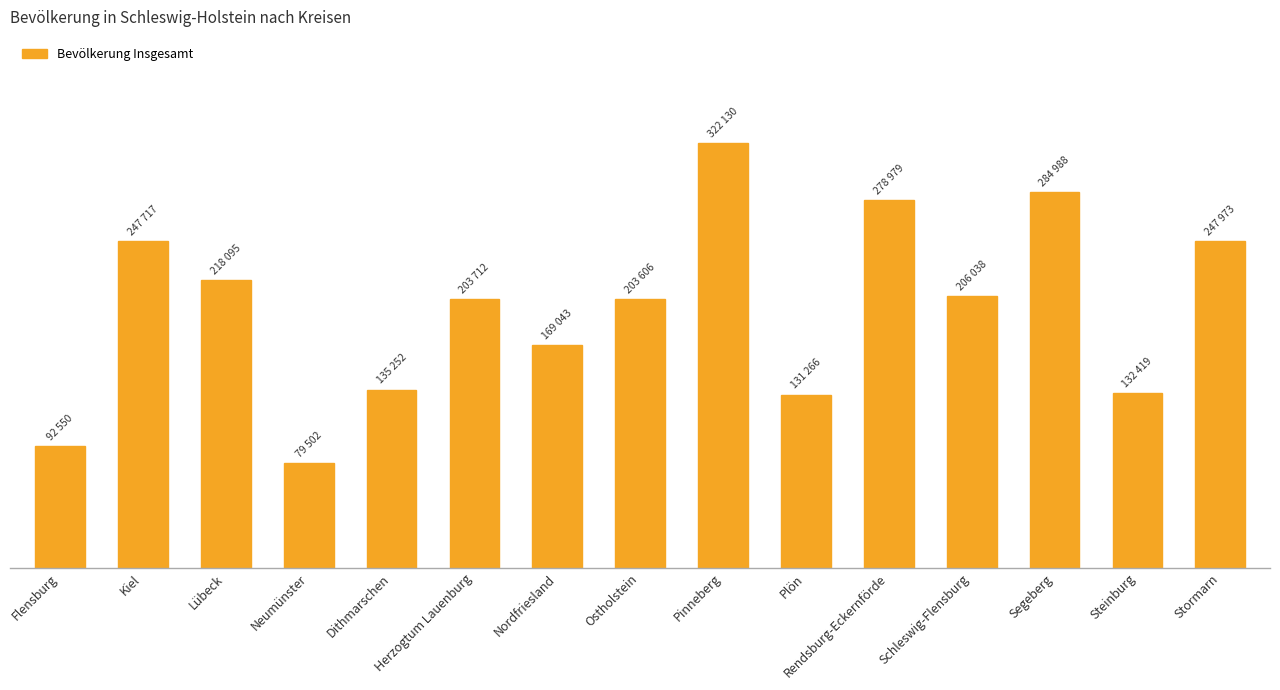

Does the chart contain any negative values?

No